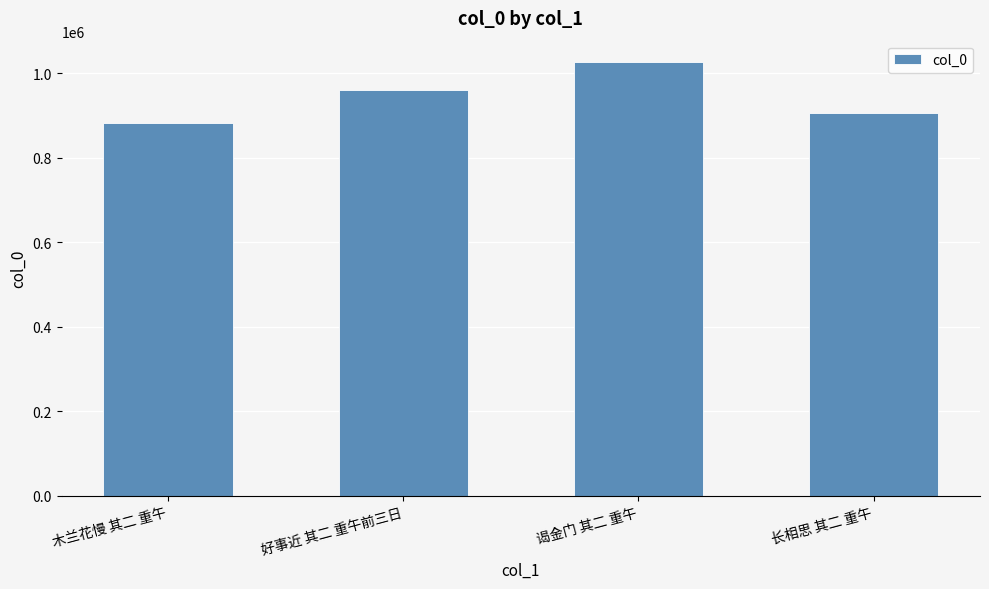

What is the greatest value displayed?

1025782